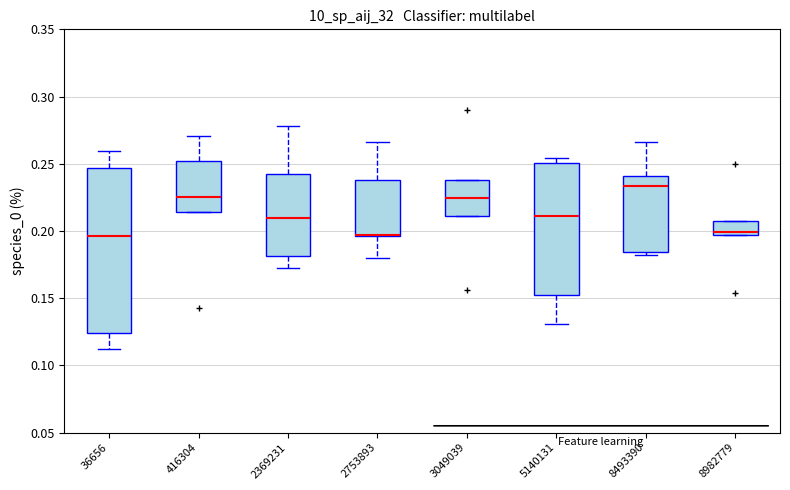

Which box is the tallest, from its lower edge to its upper edge?

36656